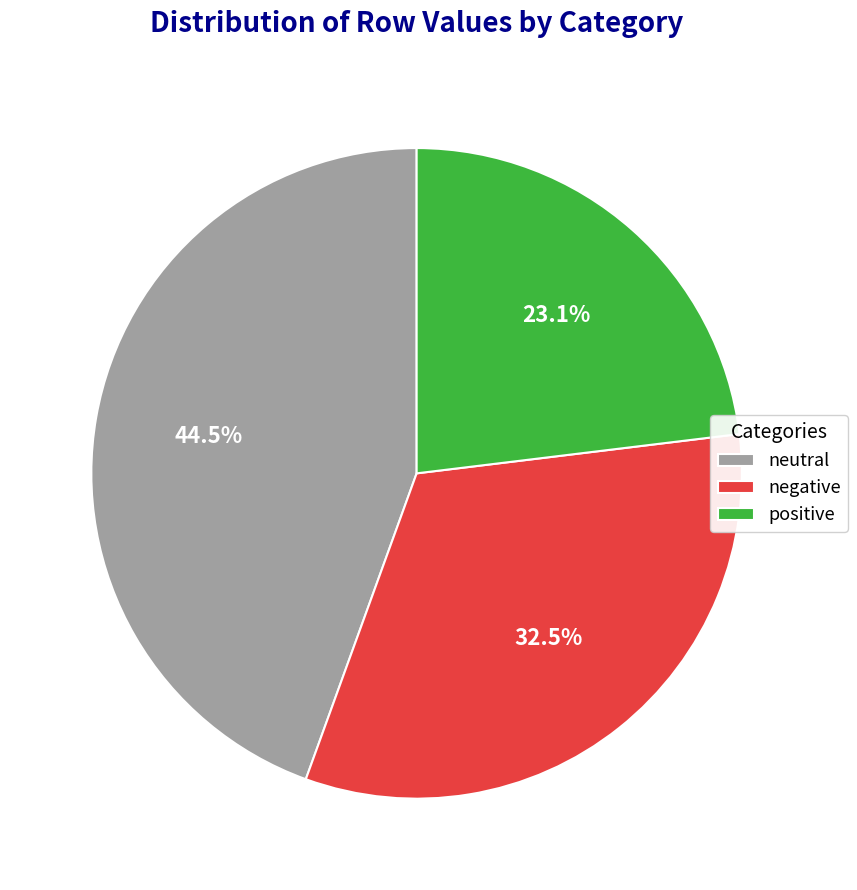

Which category has the biggest portion of the pie?

neutral